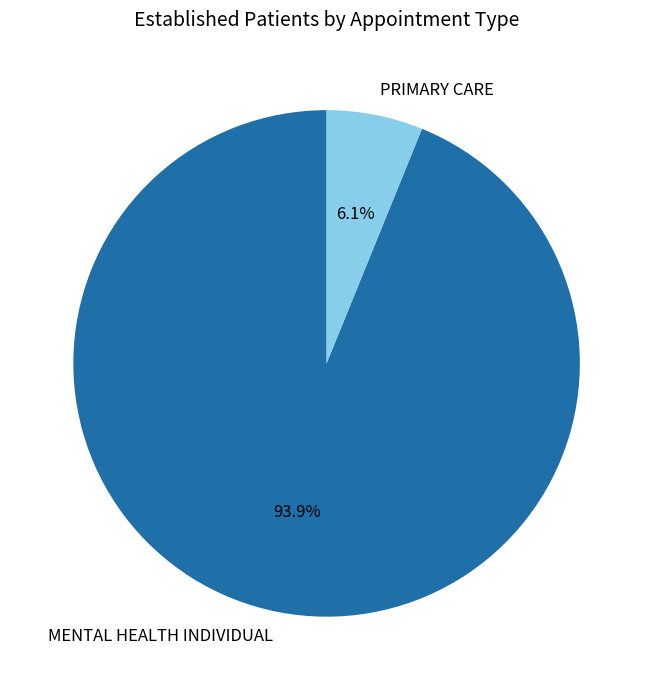

Is MENTAL HEALTH INDIVIDUAL the majority of the pie?

Yes